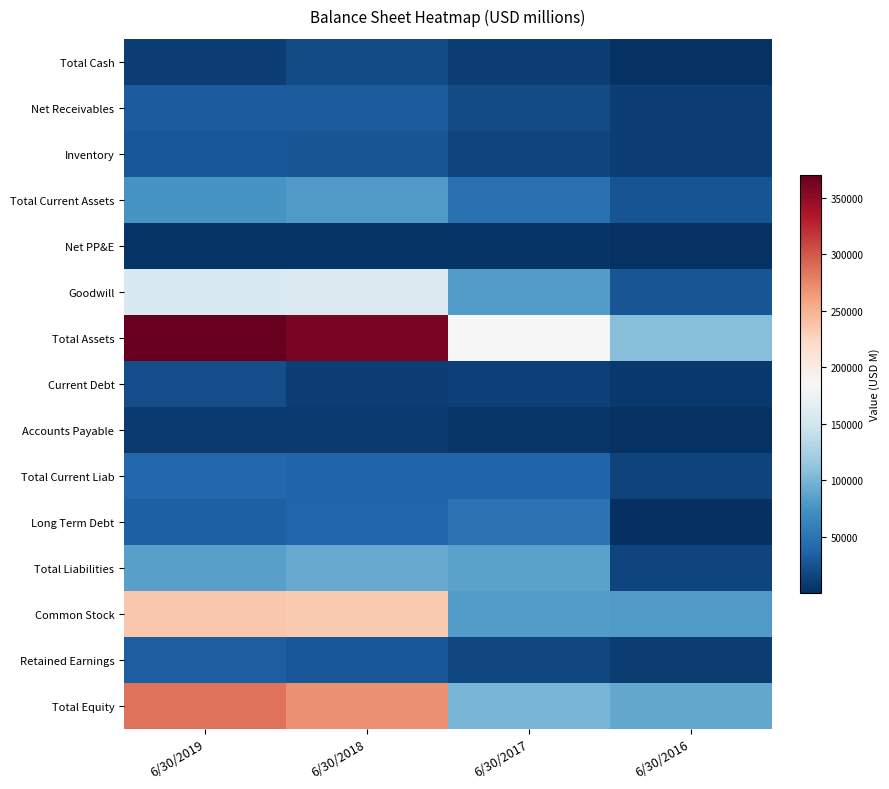

What is the total value across all series at 6/30/2017?

754721